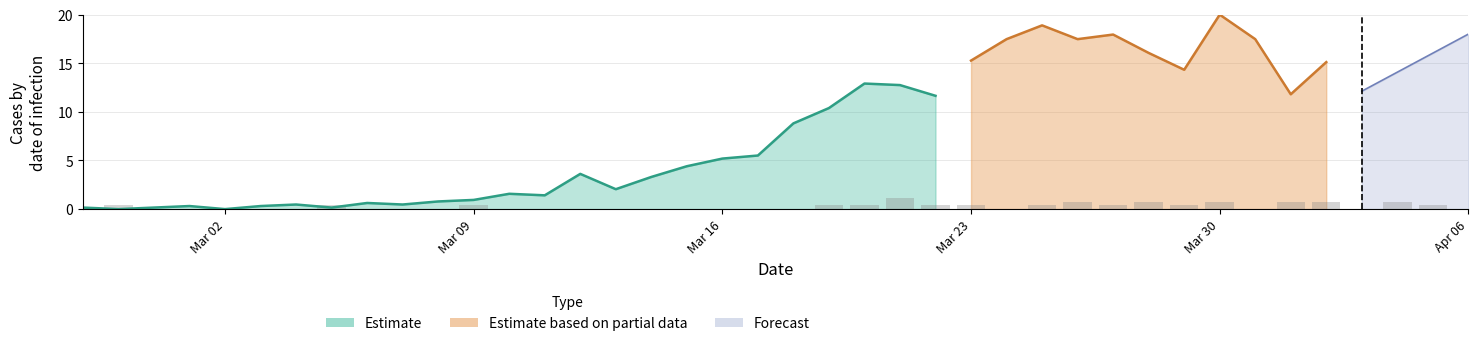

What is the maximum value for Estimate?

12.9